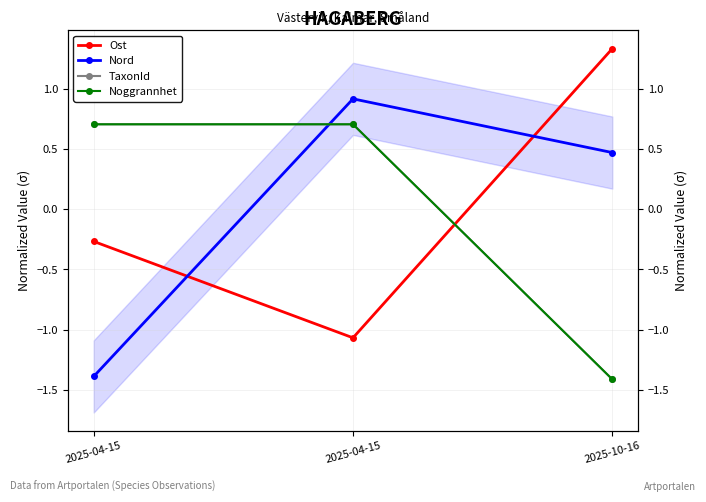

What is the maximum value for Nord?

0.9